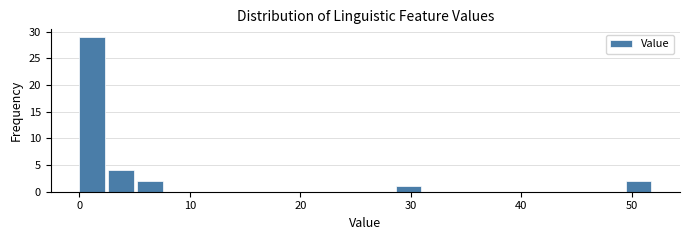

Read against the x-axis, roughly where is the centre of the tallest bar?

1